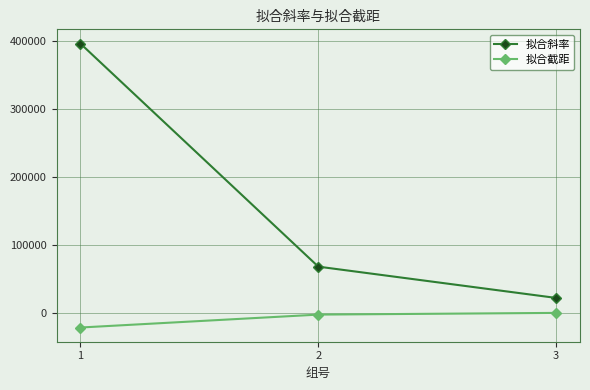

Reading left to right, list all the values displayed in this chart.

拟合斜率: 396035.6	67879.6	21846.1
拟合截距: -21669.2	-2660.9	-152.9